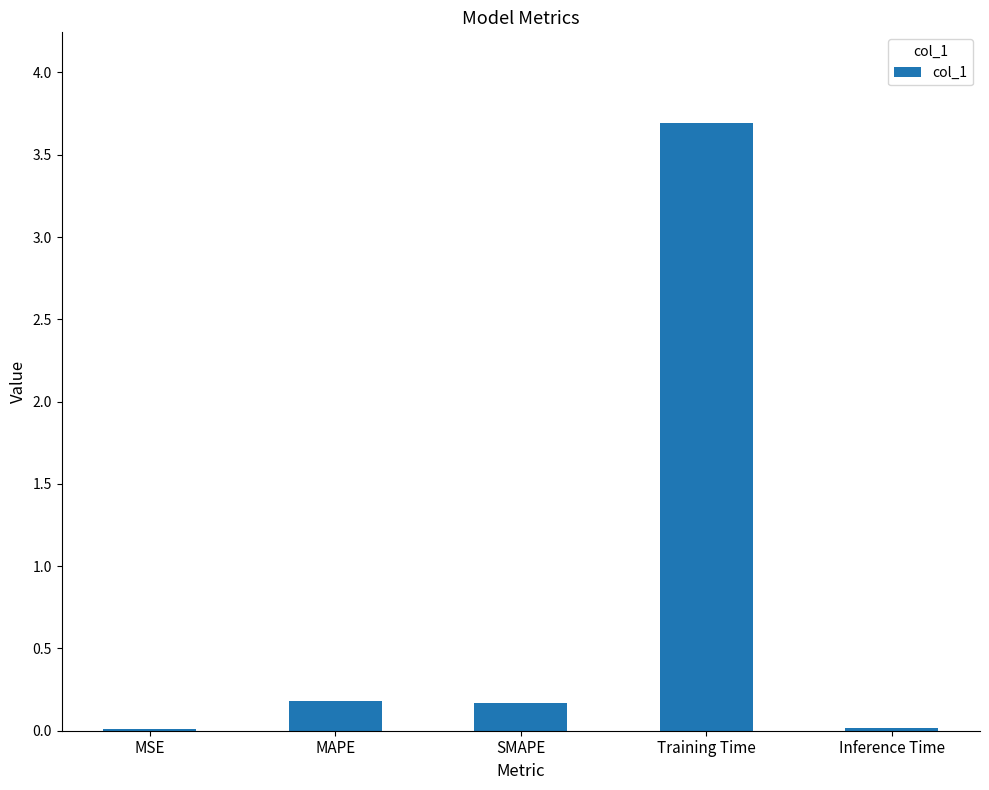

The chart shows a value of 0.2 at SMAPE. True or false?

True